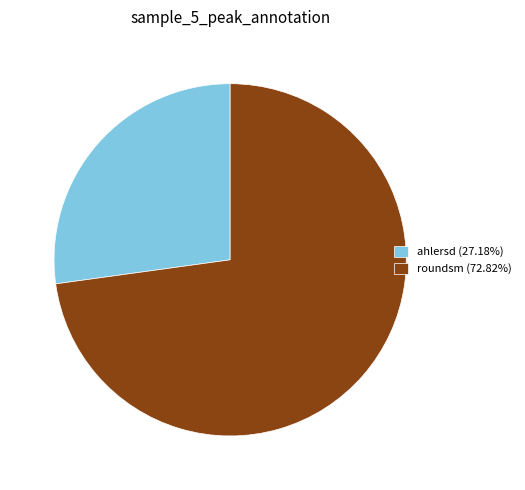

How many slices are in this pie chart?

2